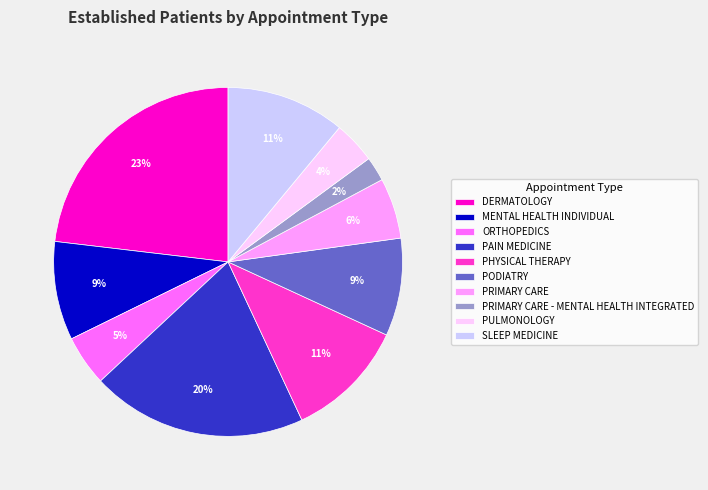

To the nearest percent, what is the average slice percentage?

10%